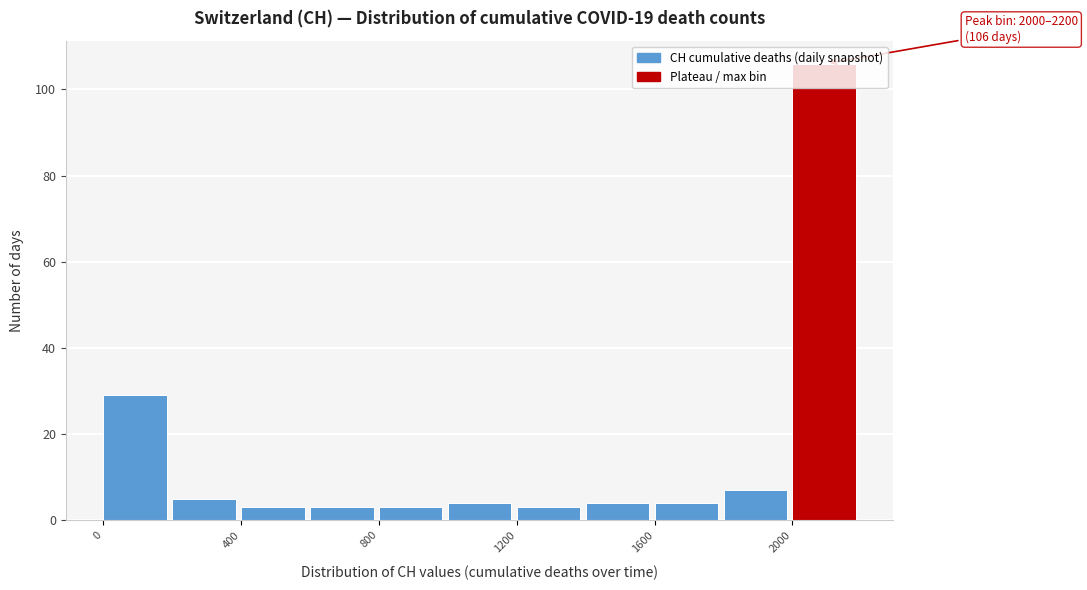

Which range on the x-axis has the tallest bar?

2000 to 2200